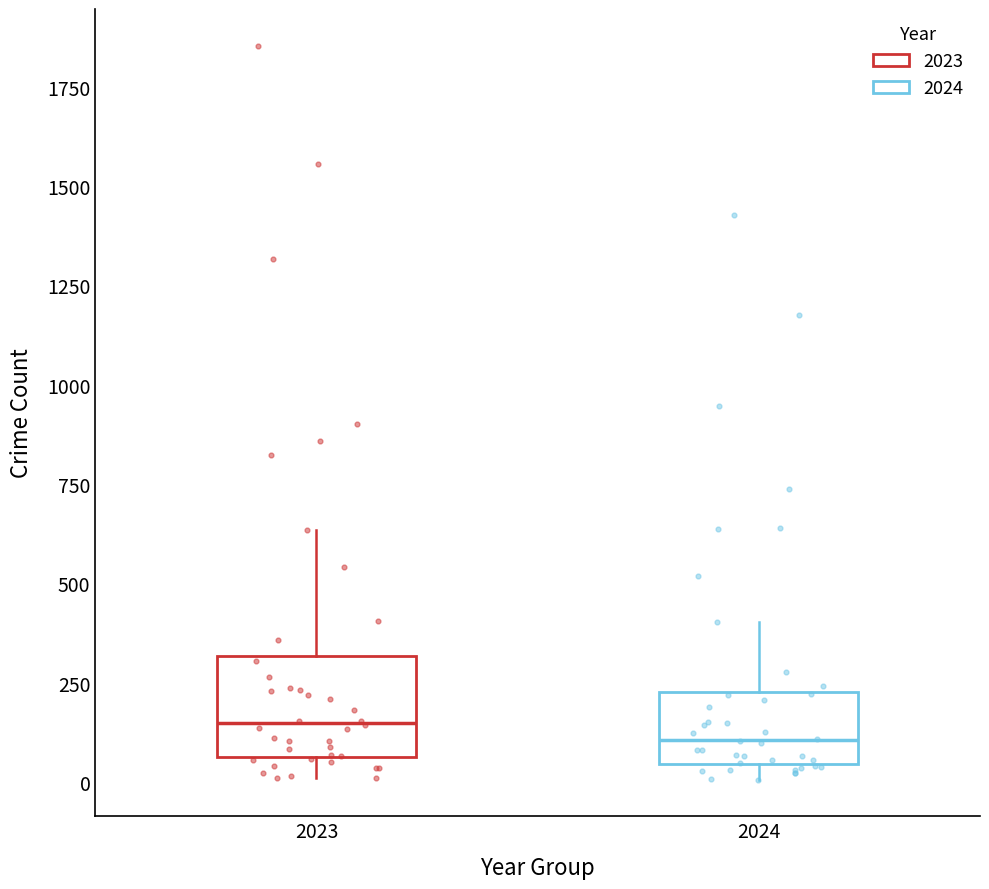

Reading left to right, read every box against the y-axis: the position of its median line, the range the box covers, and the ends of its whiskers. The values are not printed on the chart, so give them approximately, as read against the axis.

2023: median 150, box 50 to 300, whiskers 0 to 650
2024: median 100, box 50 to 250, whiskers 0 to 400